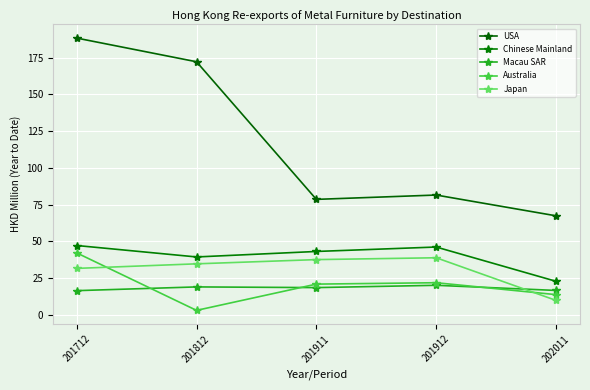

What is the difference between the Australia values at 201911 and 202011?

7.2